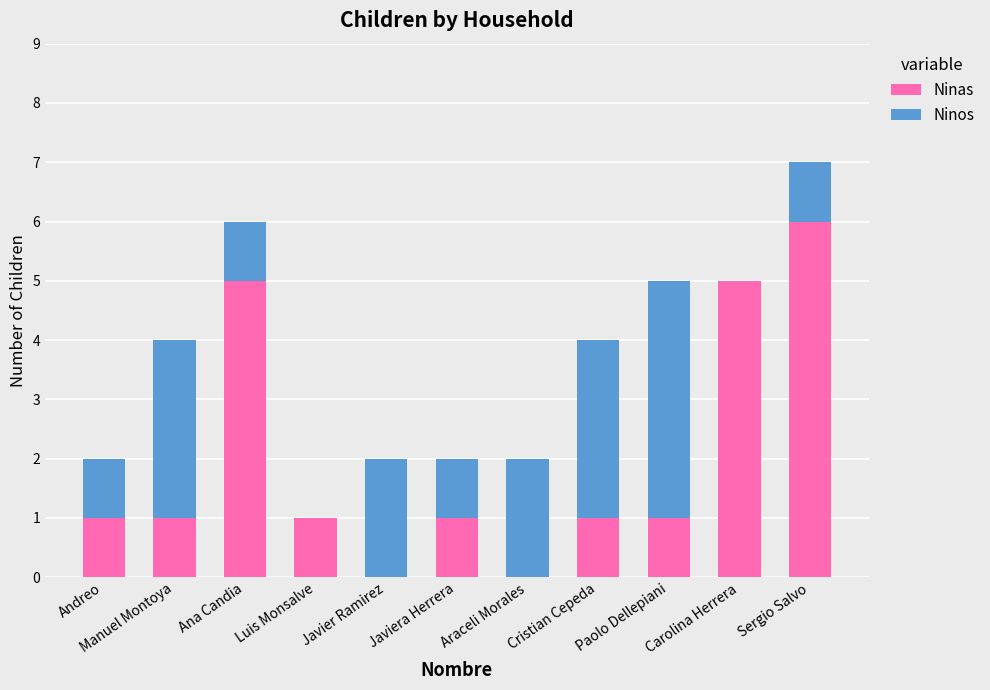

What is the highest value of the Ninas series?

6